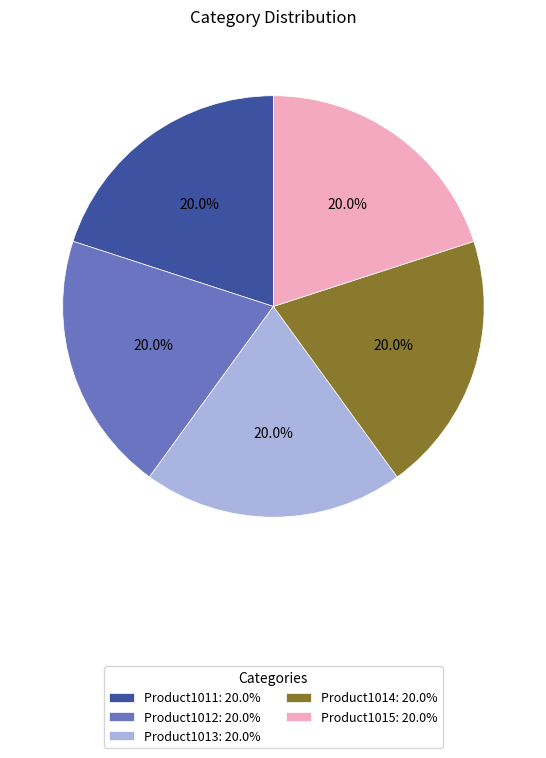

What is the ratio of the value at Product1014 to the value at Product1013?

1.0